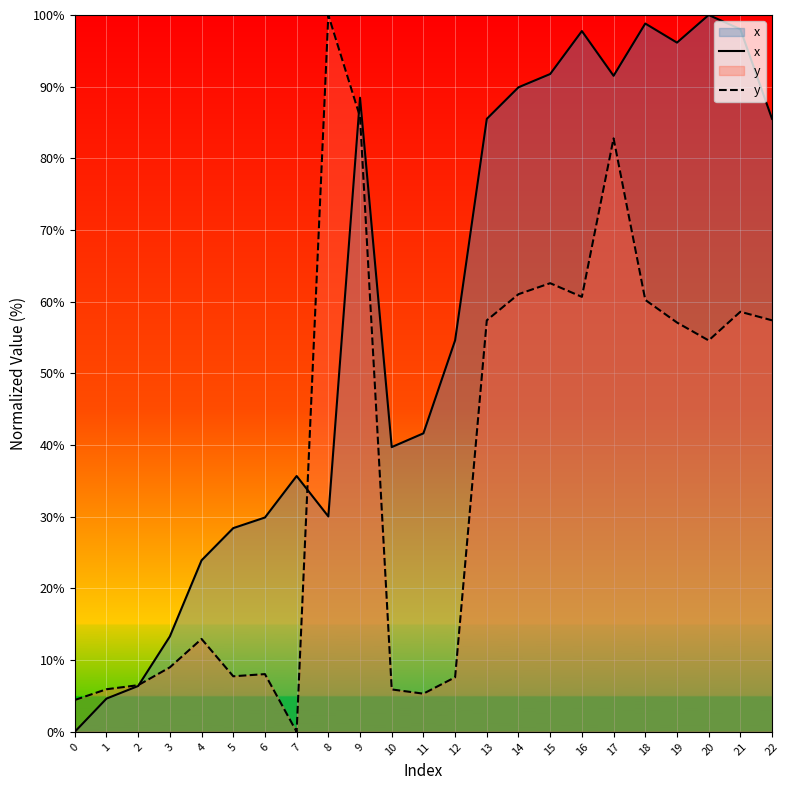

How many series are shown in this chart?

2